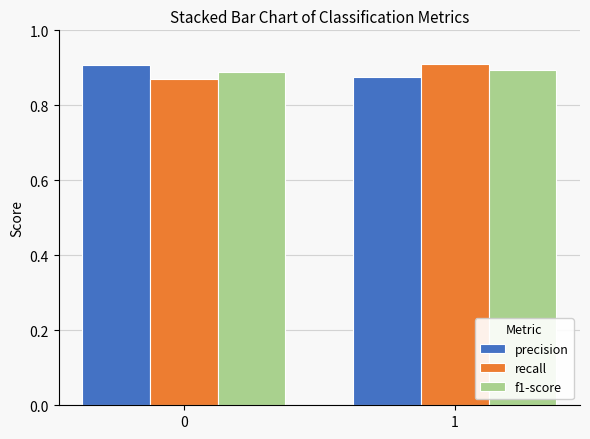

The value of f1-score at 0 is 0.9. True or false?

True